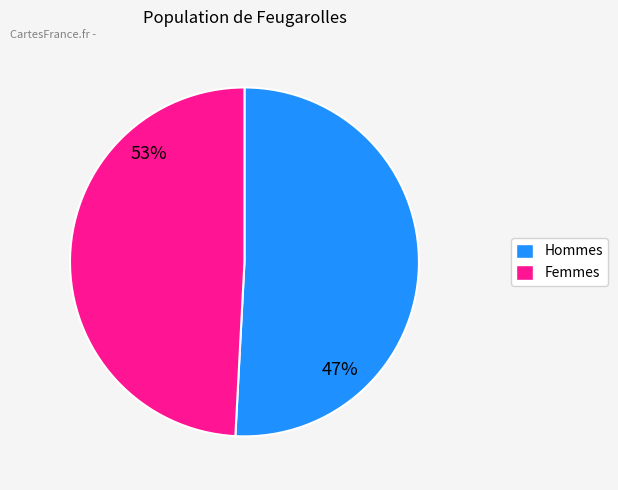

How many slices are in this pie chart?

2